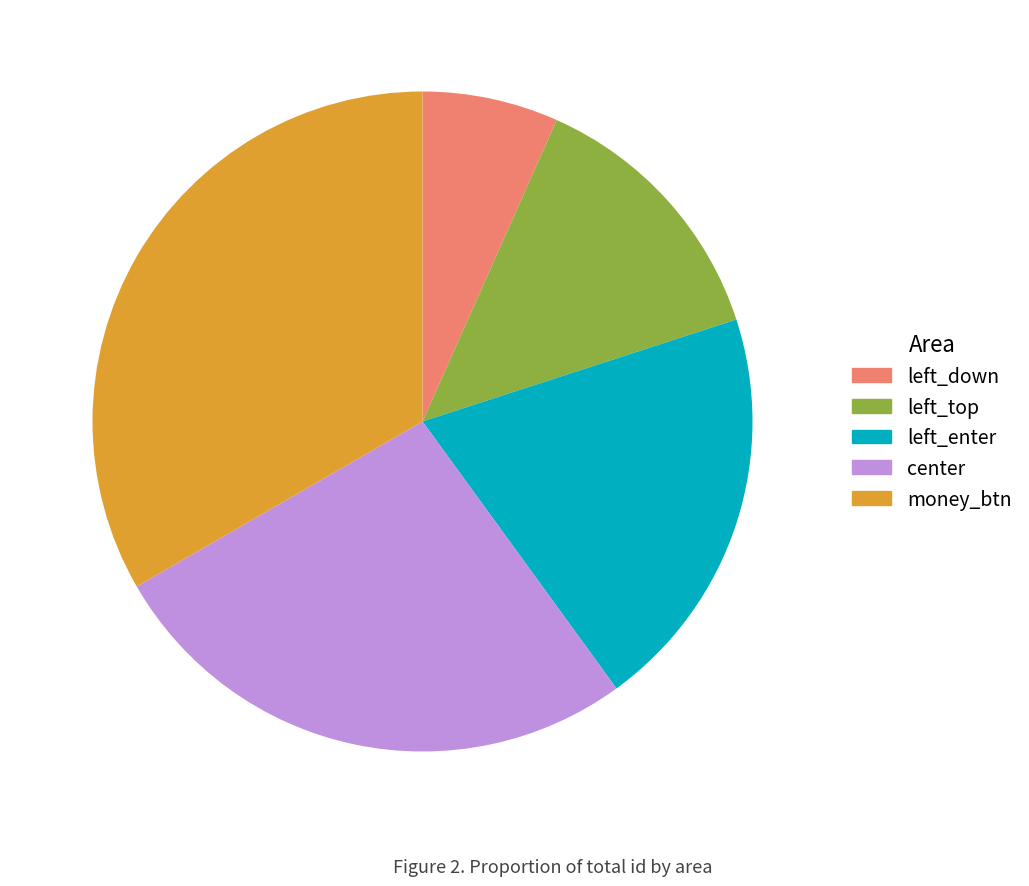

Rank the categories by value from highest to lowest.

money_btn, center, left_enter, left_top, left_down